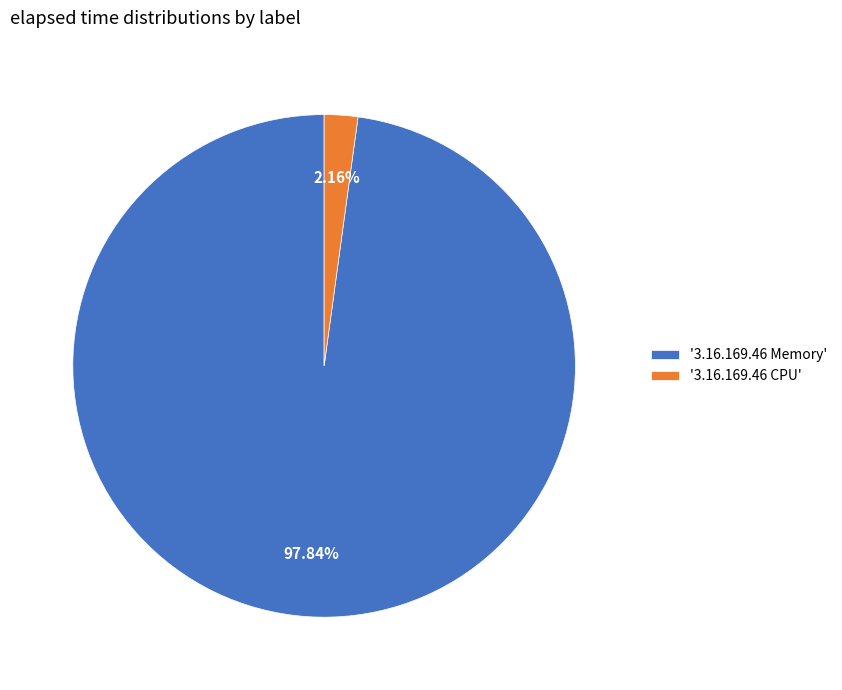

Combined, do '3.16.169.46 CPU' and '3.16.169.46 Memory' account for over 50%?

Yes